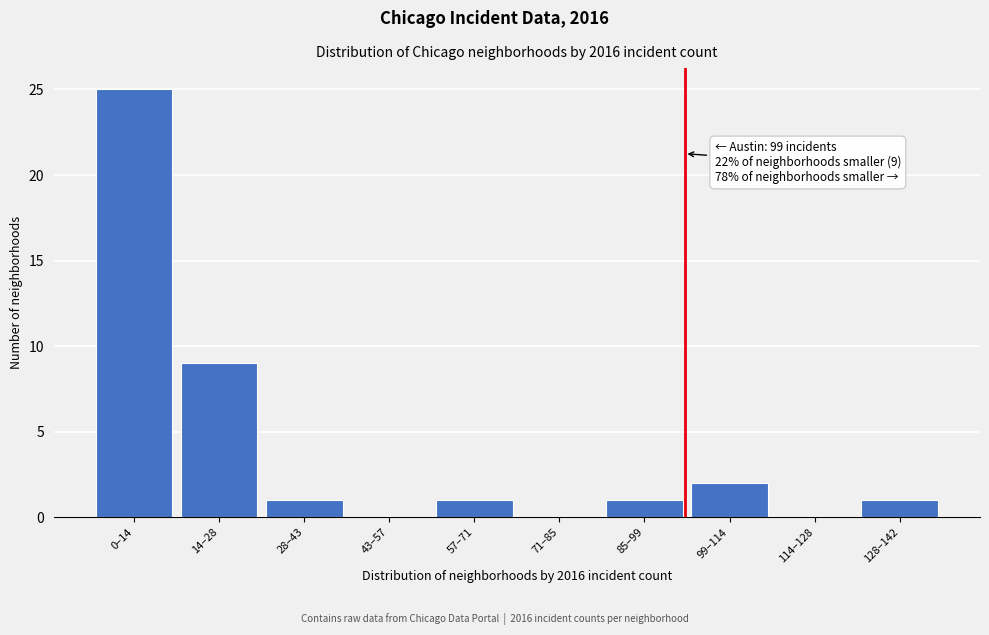

Reading right to left, extract all data points from this chart.

128–142=1	114–128=0	99–114=2	85–99=1	71–85=0	57–71=1	43–57=0	28–43=1	14–28=9	0–14=25